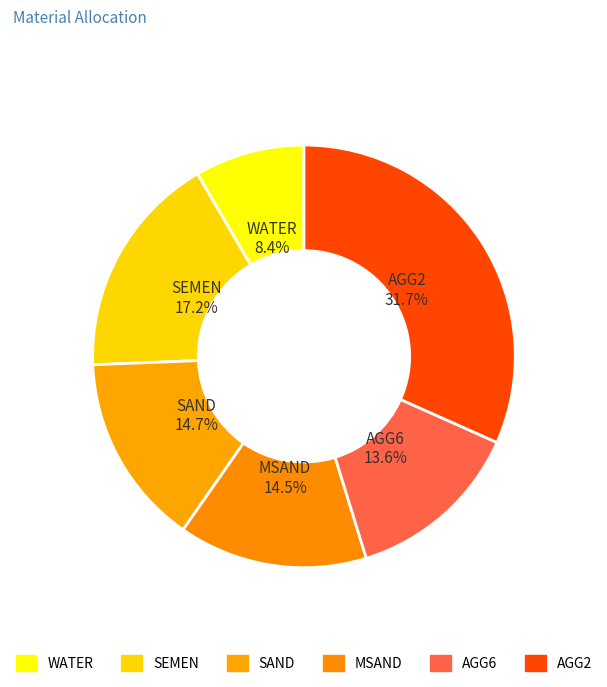

To the nearest percent, what portion does SAND represent?

15%